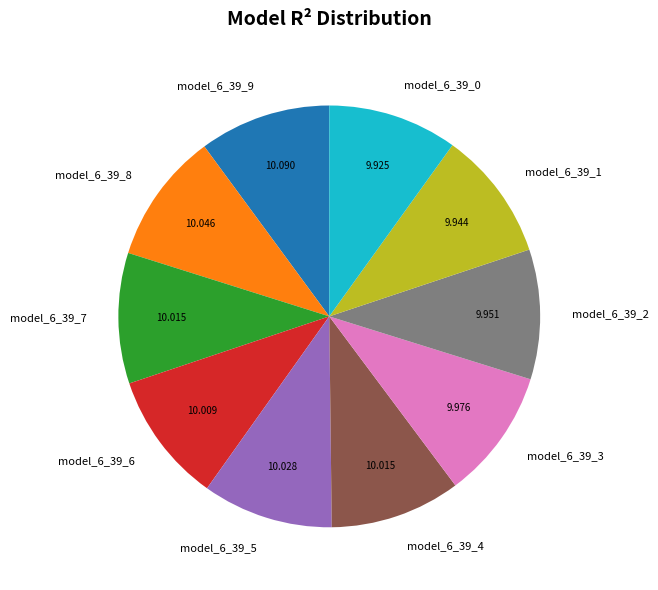

The model_6_39_1 slice represents 10% of the pie. True or false?

True